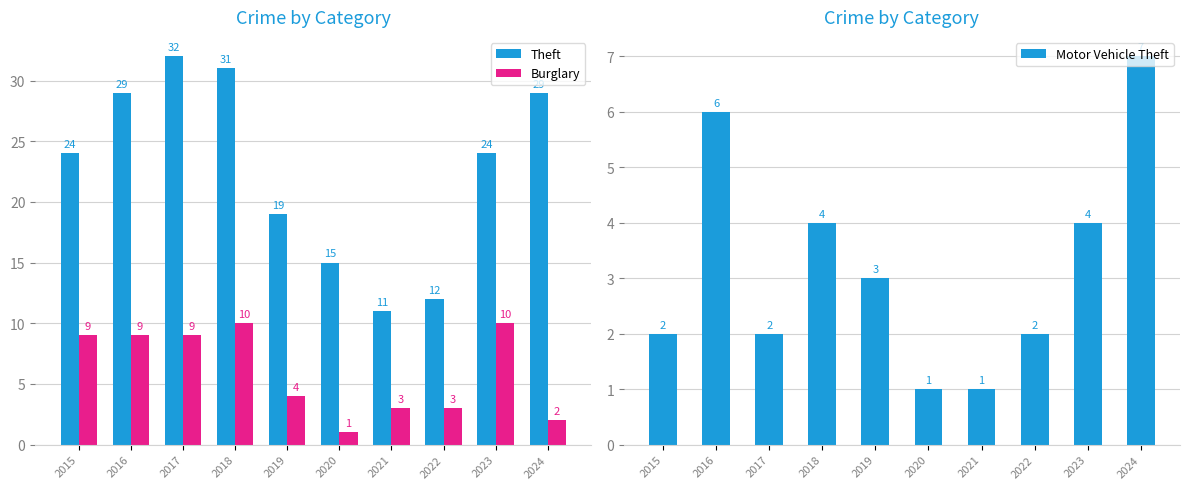

Rank the series at 2015 from highest to lowest value.

Theft, Burglary, Motor Vehicle Theft